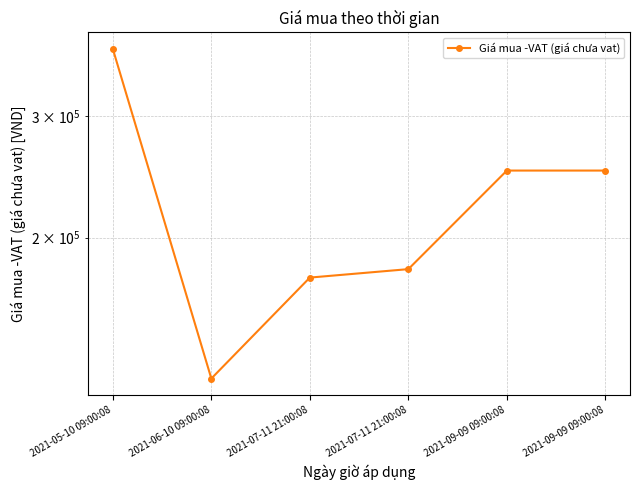

Does the chart have visible grid lines?

Yes